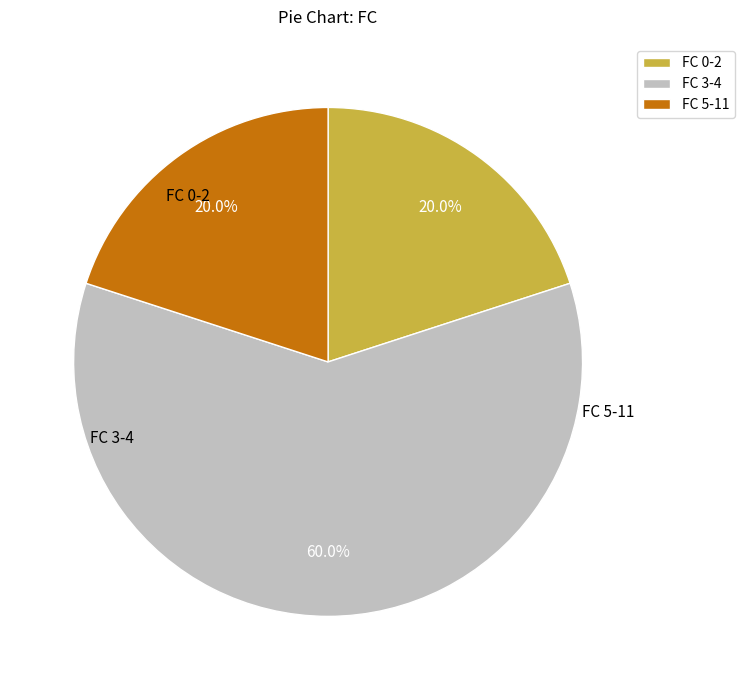

Is there any slice that represents more than half of the pie?

Yes